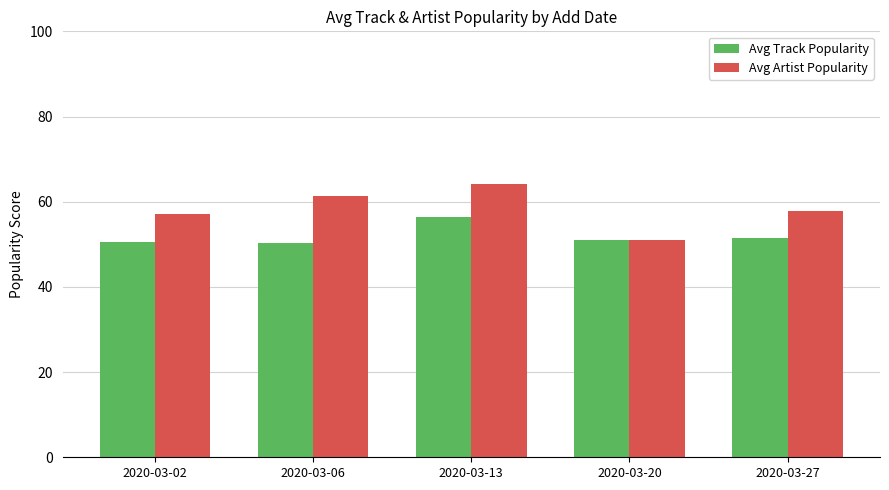

At how many categories does at least one series exceed 54?

4